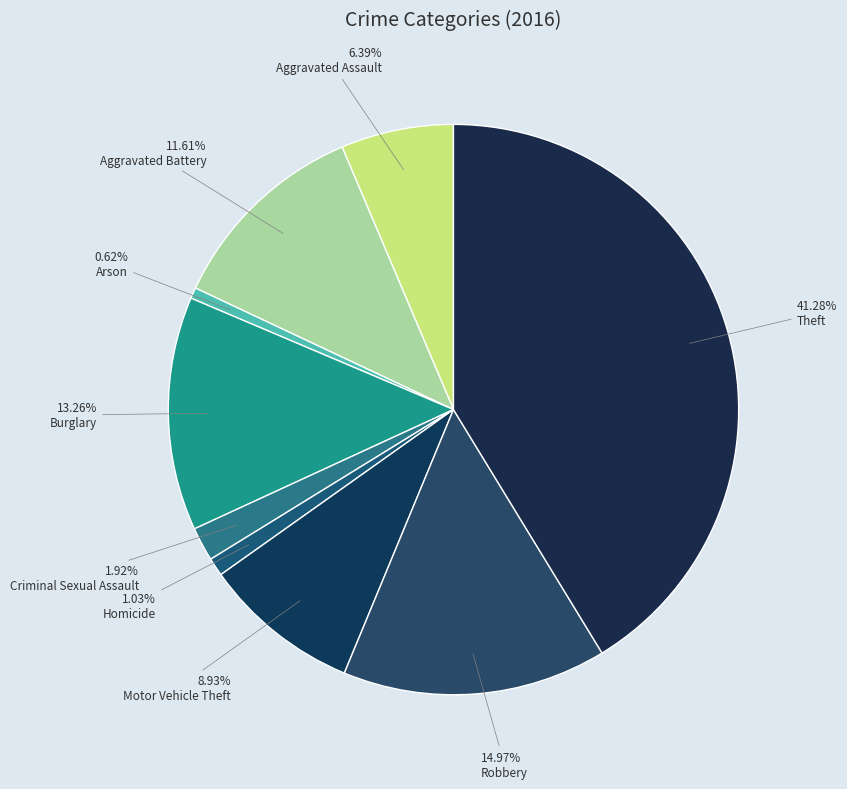

Count the number of slices in the pie.

9